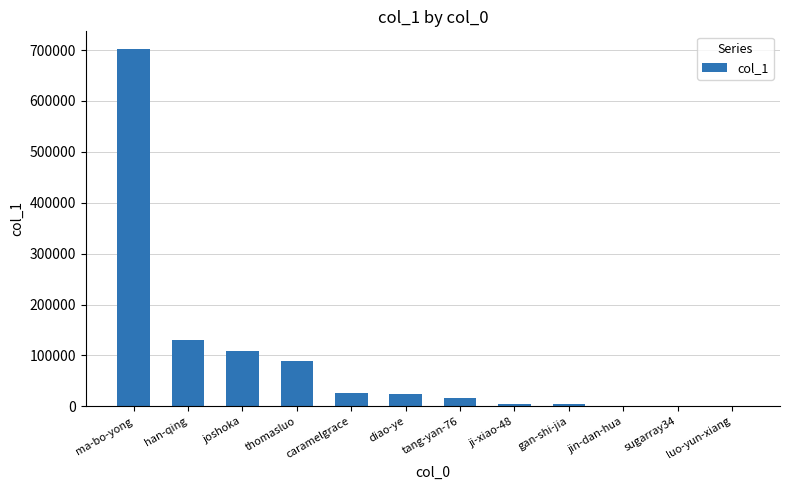

What is the sum of all values?

1108967